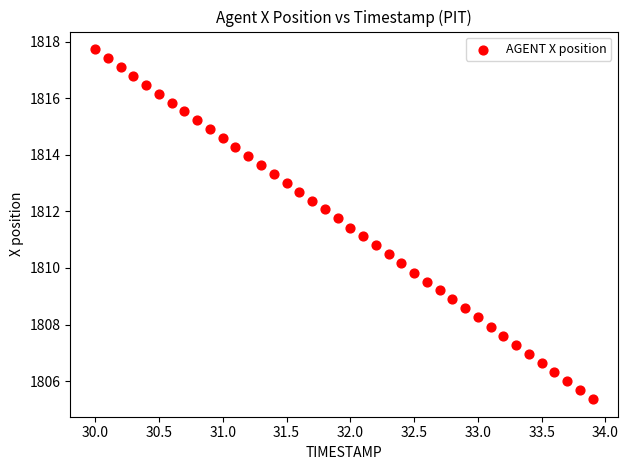

What is the range of Y values (max minus min)?

12.4